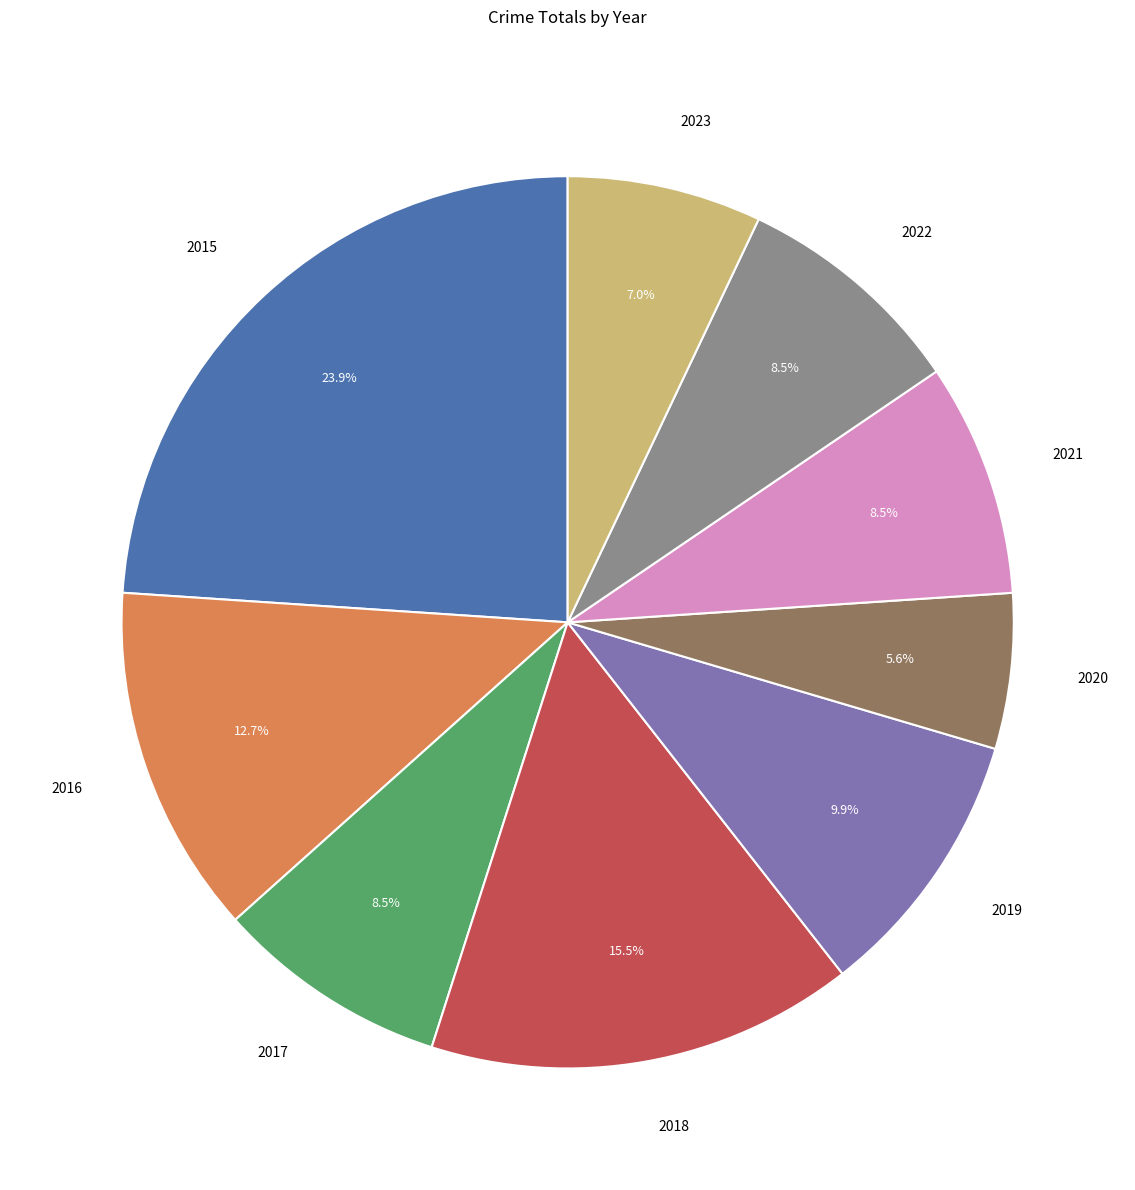

Is the sum of 2019 and 2017 greater than half?

No